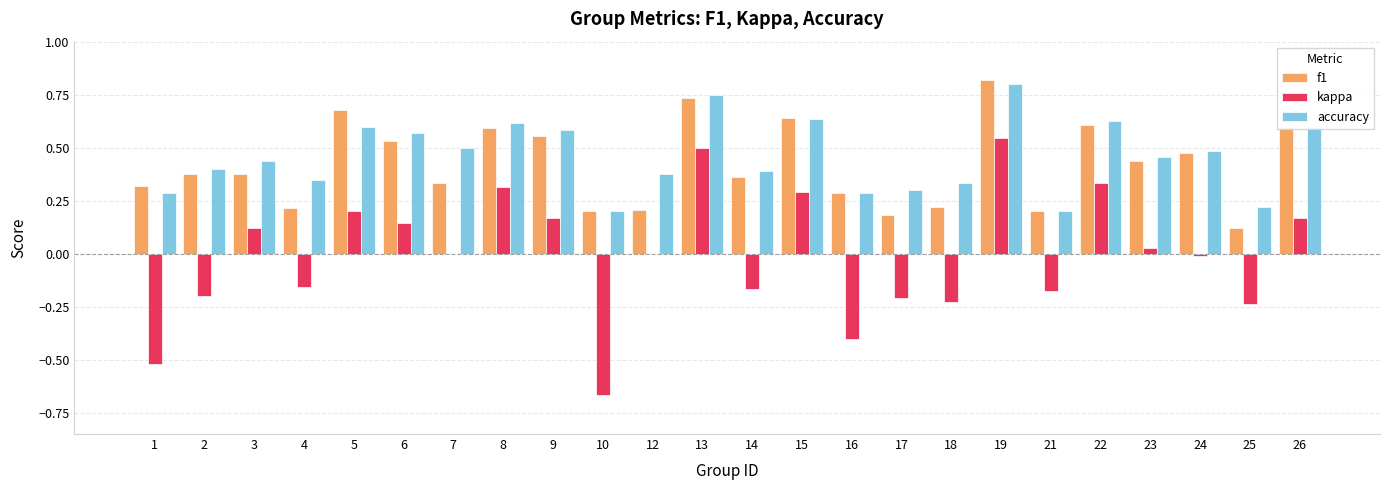

Is the value of kappa at 4 greater than the value of f1 at 4?

No